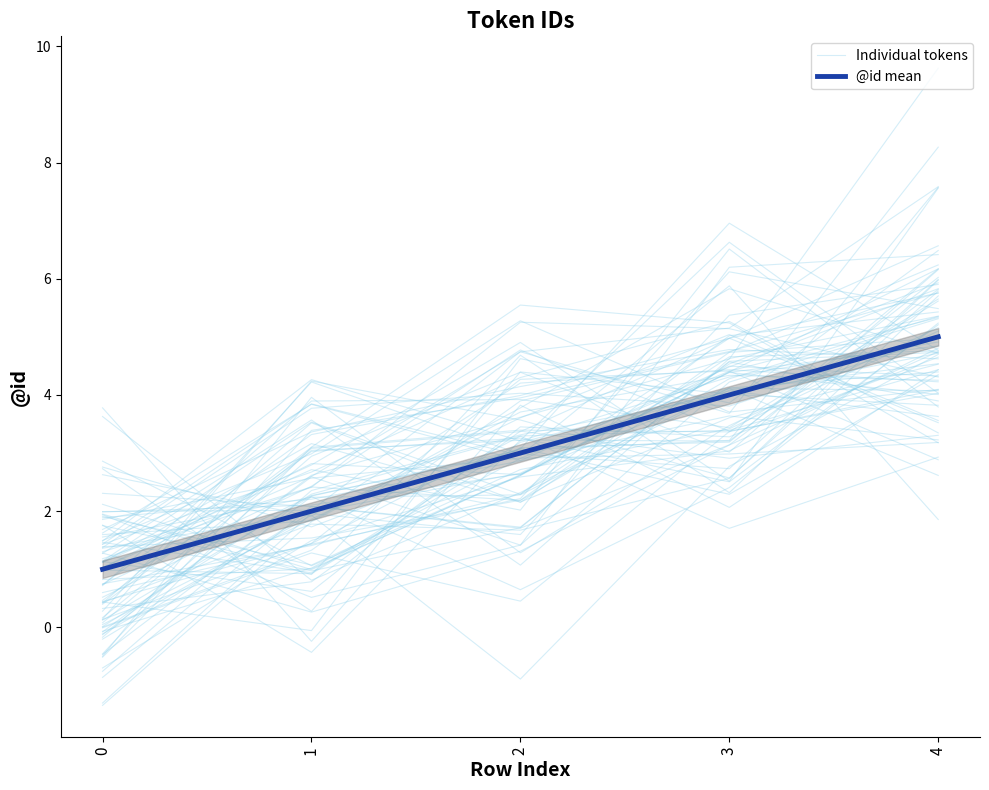

What is the total value across all series at 2?

6.8